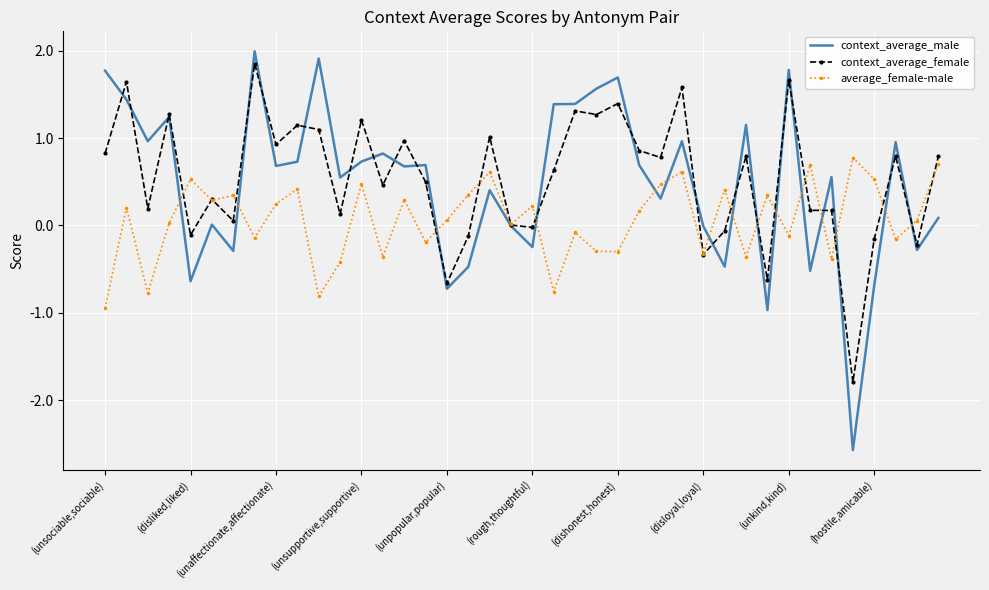

What is the minimum value for context_average_female?

-1.8